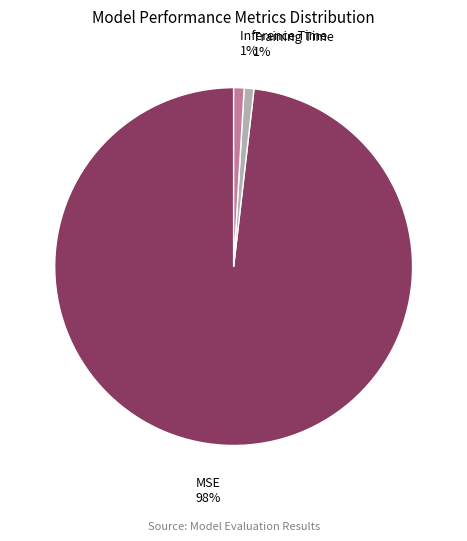

What is the majority slice?

MSE